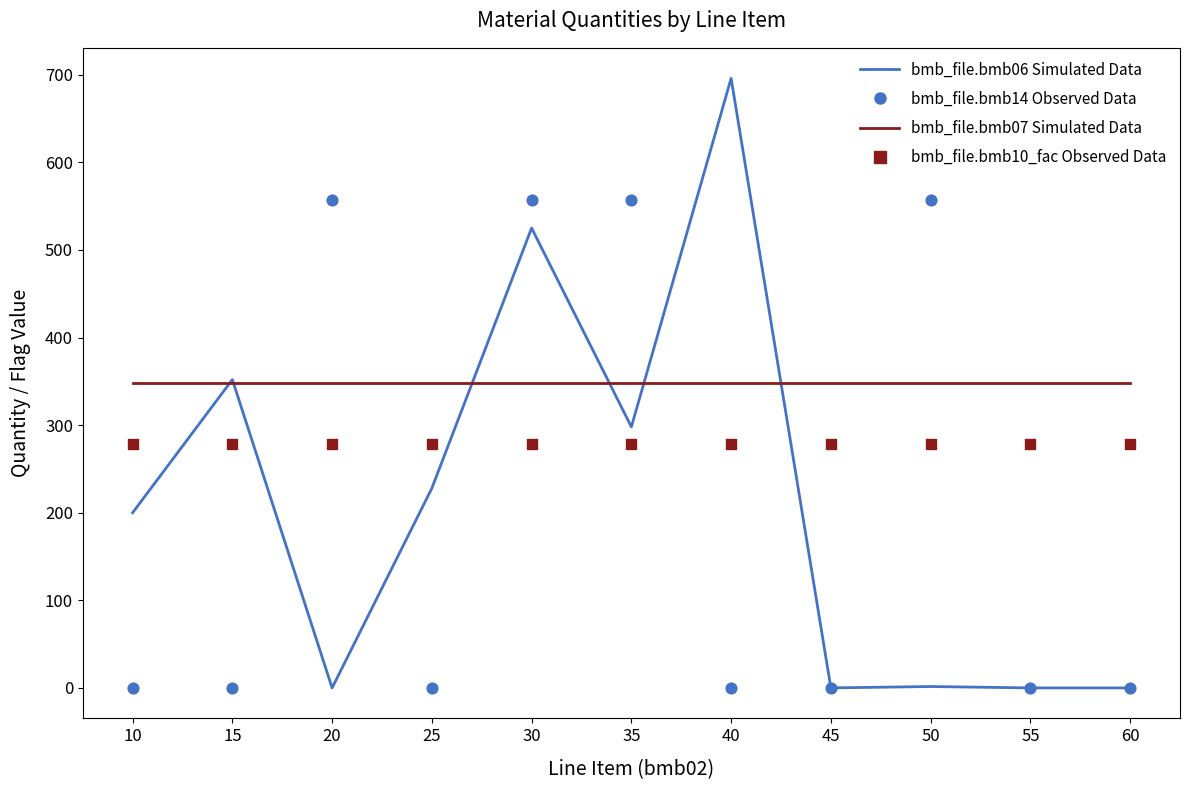

At which category is the sum across all series the highest?

30